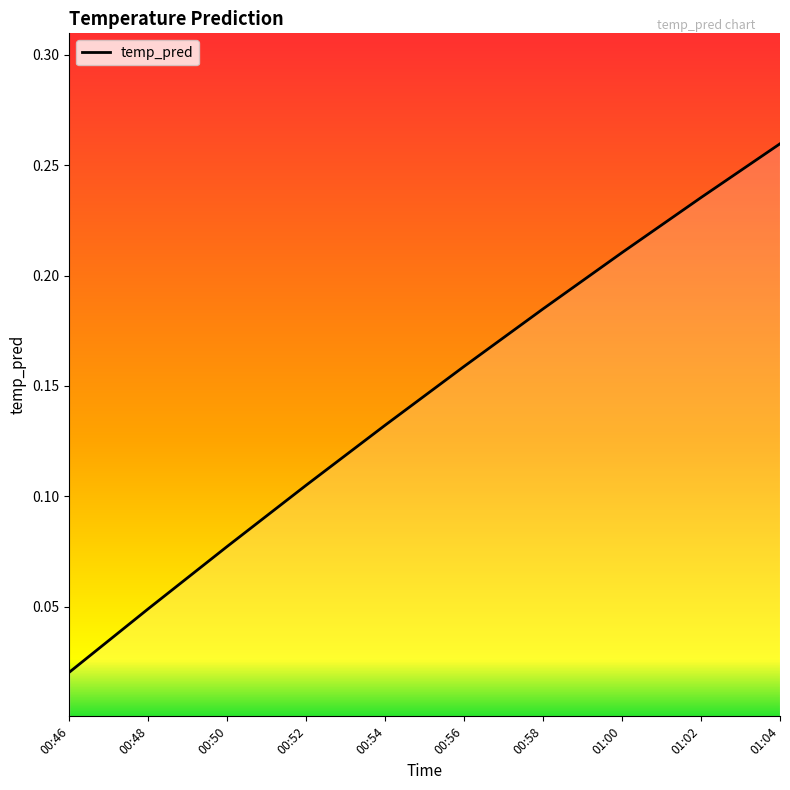

At which category does the chart reach its peak across all series?

01:04